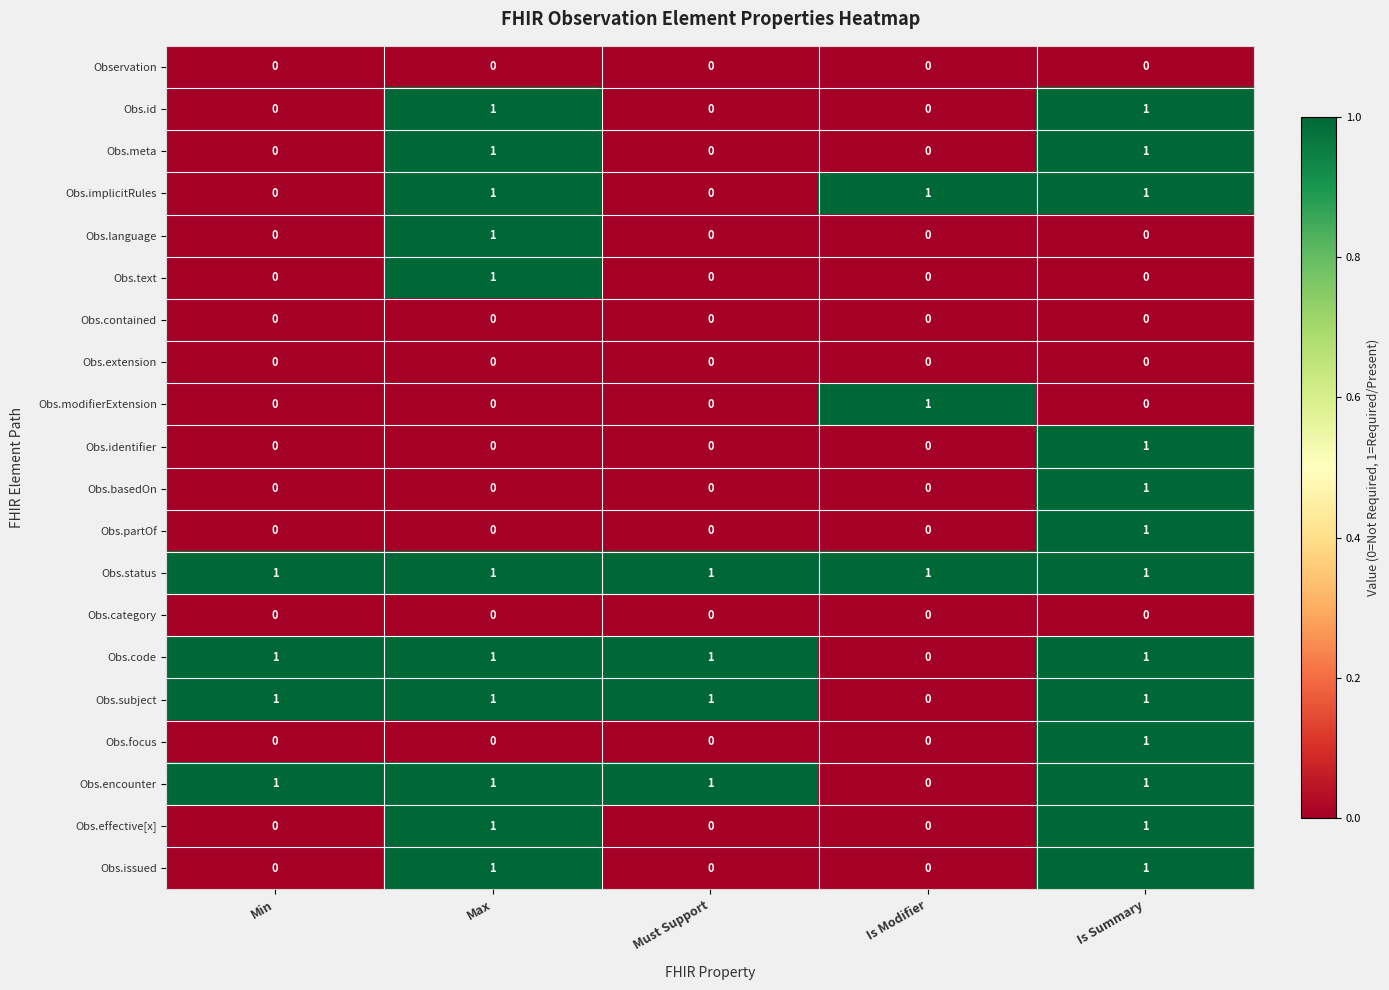

What is the total value across all series at Is Summary?

13